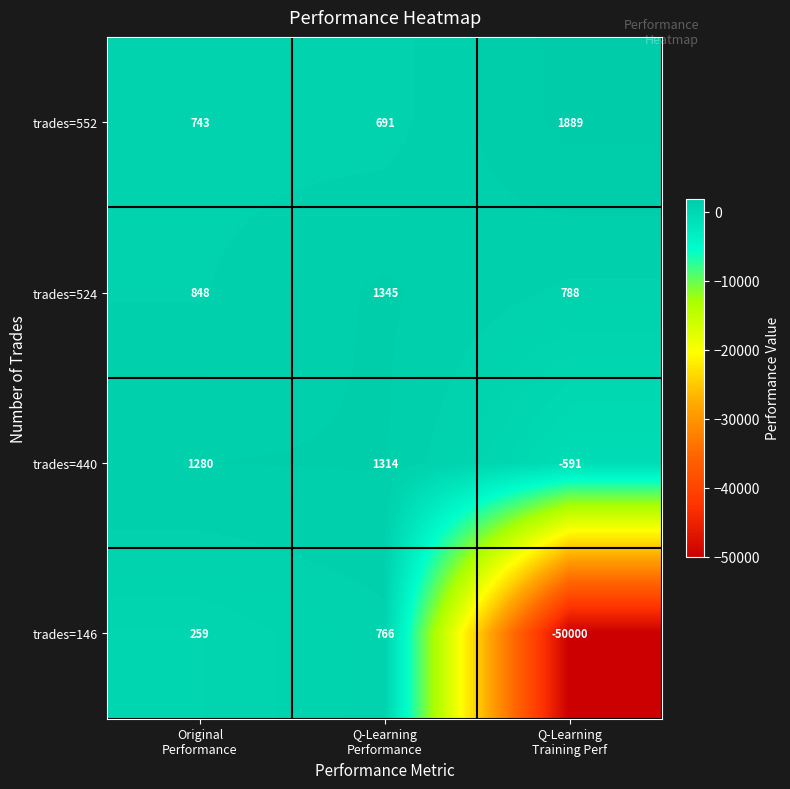

What is the greatest value displayed?

1889